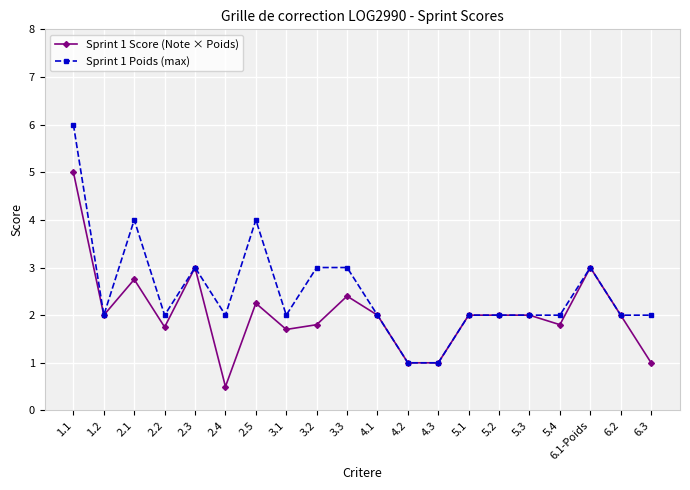

The Sprint 1 Poids (max) series shows 0.7 at 4.3. True or false?

False